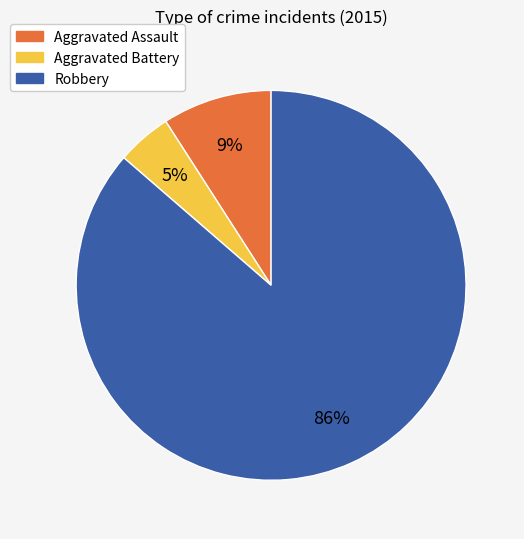

To the nearest percent, what percentage of the pie is Robbery?

86%